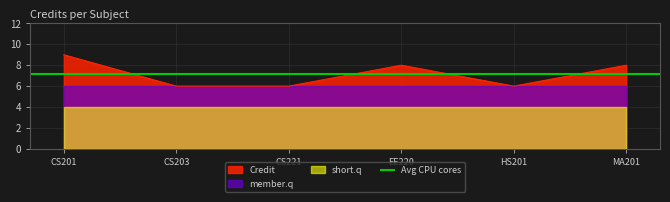

How many values are between 6 and 8?

5